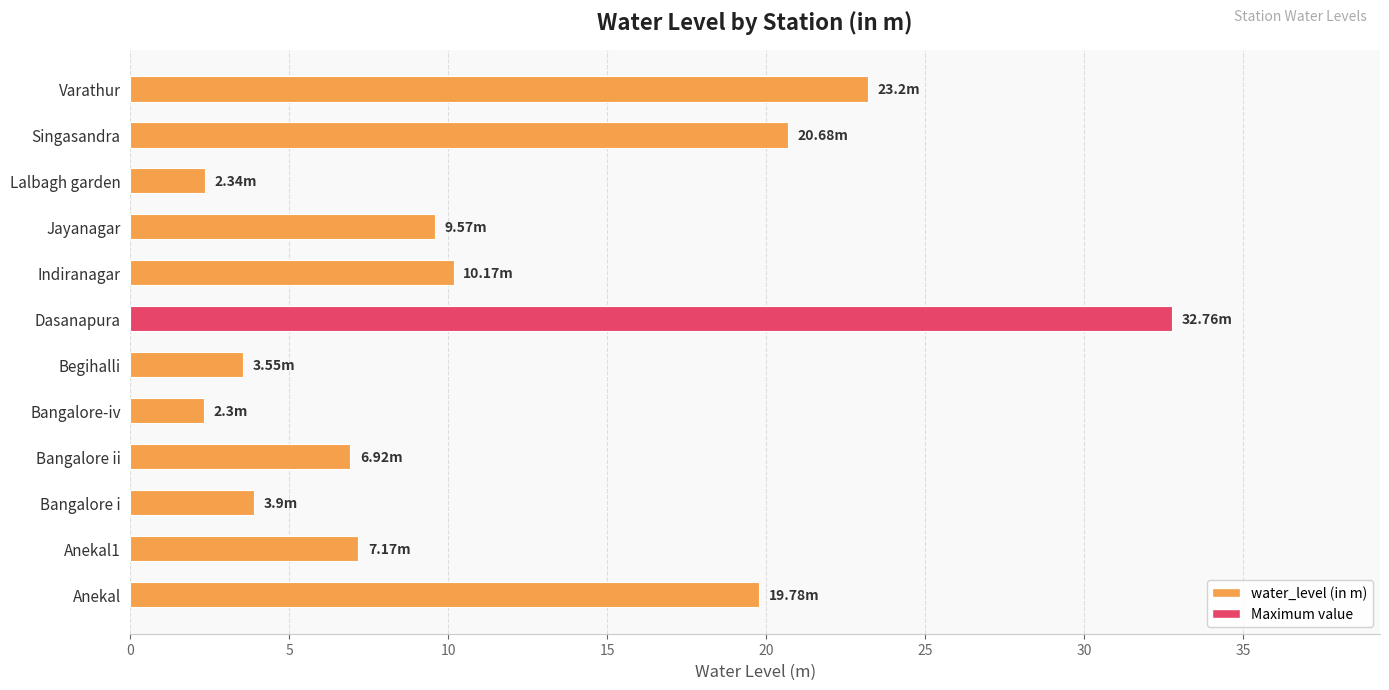

Count the number of data series in this chart.

1